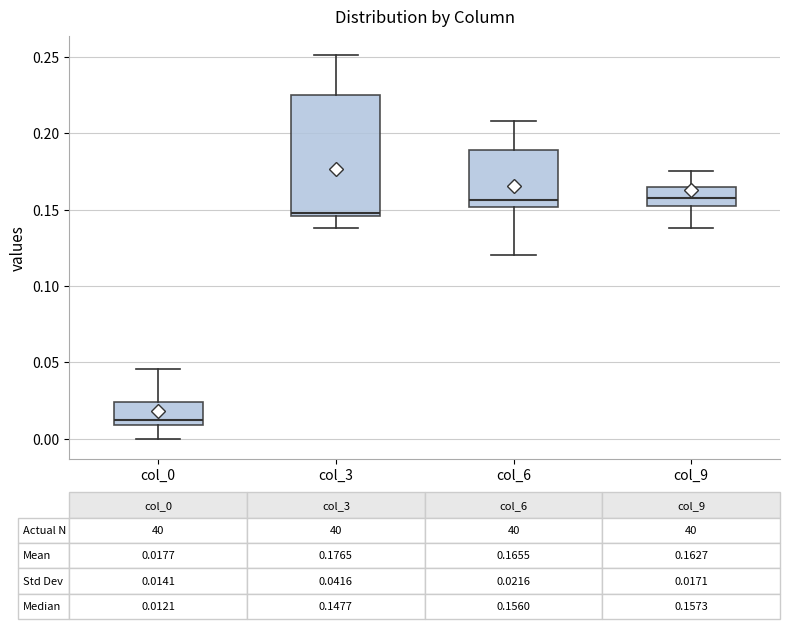

Which box is the tallest, from its lower edge to its upper edge?

col_3